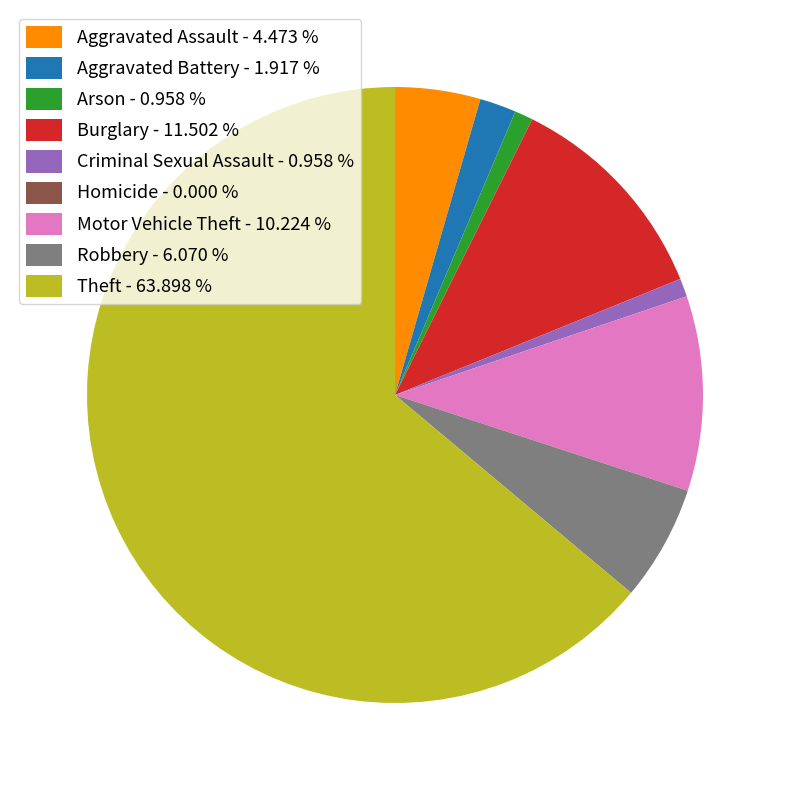

Which has a higher value, Arson - 0.958 % or Burglary - 11.502 %?

Burglary - 11.502 %